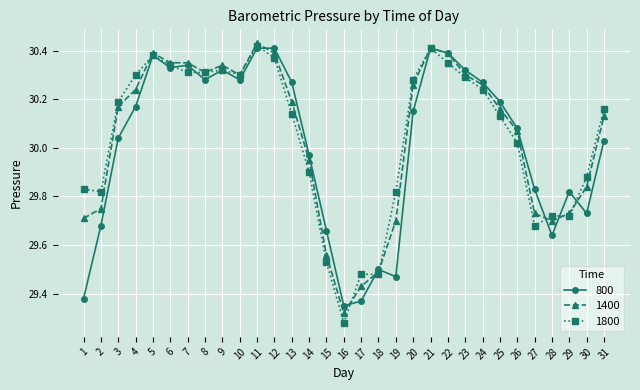

Between 3 and 5, which series saw the biggest shift?

800